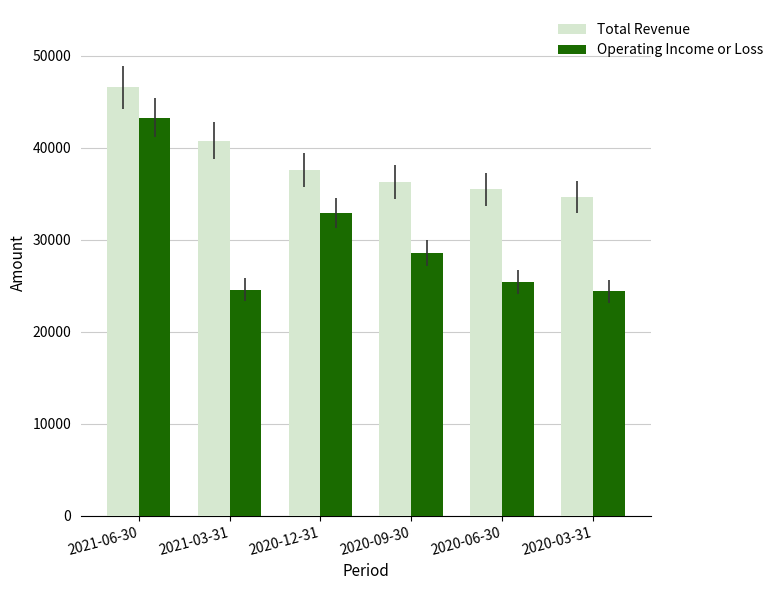

What is the smallest value displayed?

24400